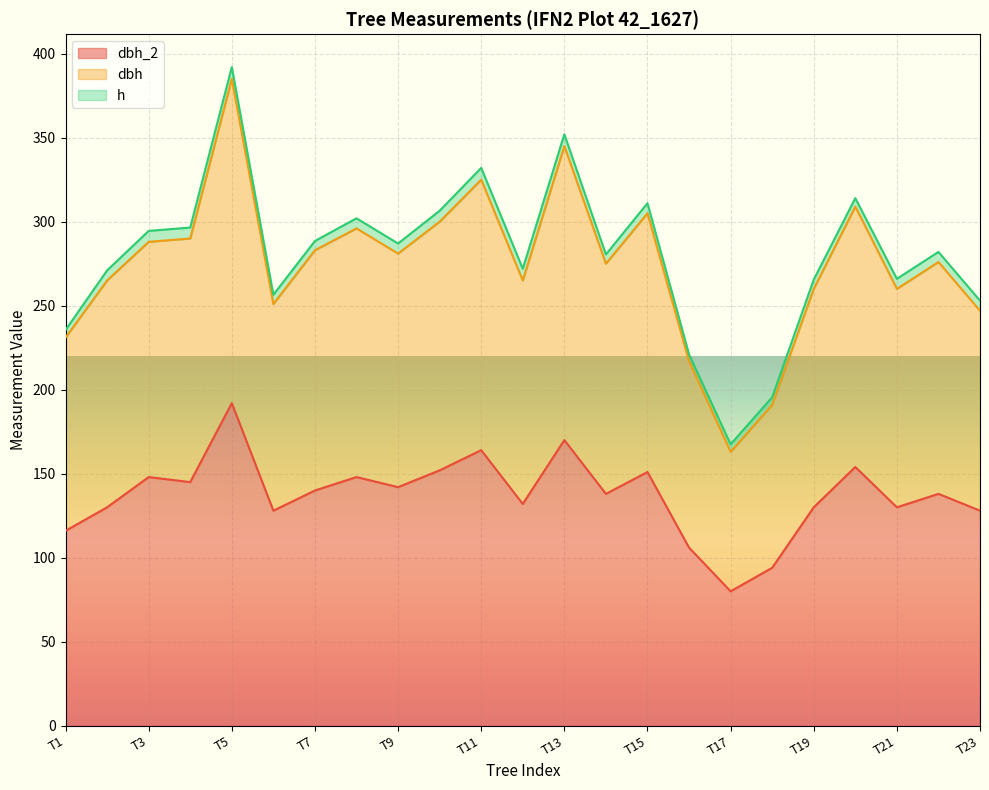

At which category is the sum across all series the highest?

T5